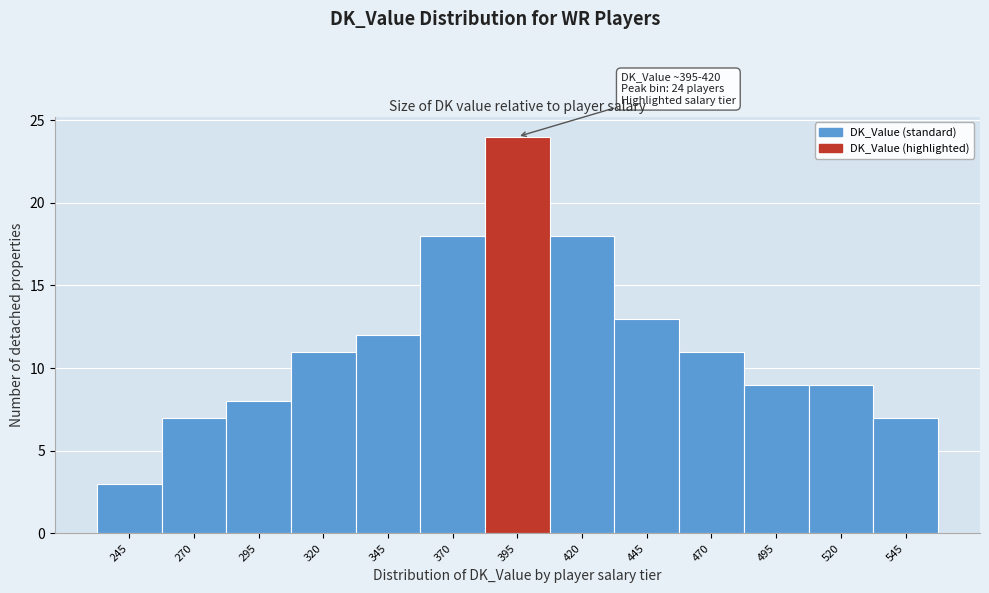

Reading left to right, list all the values displayed in this chart.

245=3	270=7	295=8	320=11	345=12	370=18	395=24	420=18	445=13	470=11	495=9	520=9	545=7